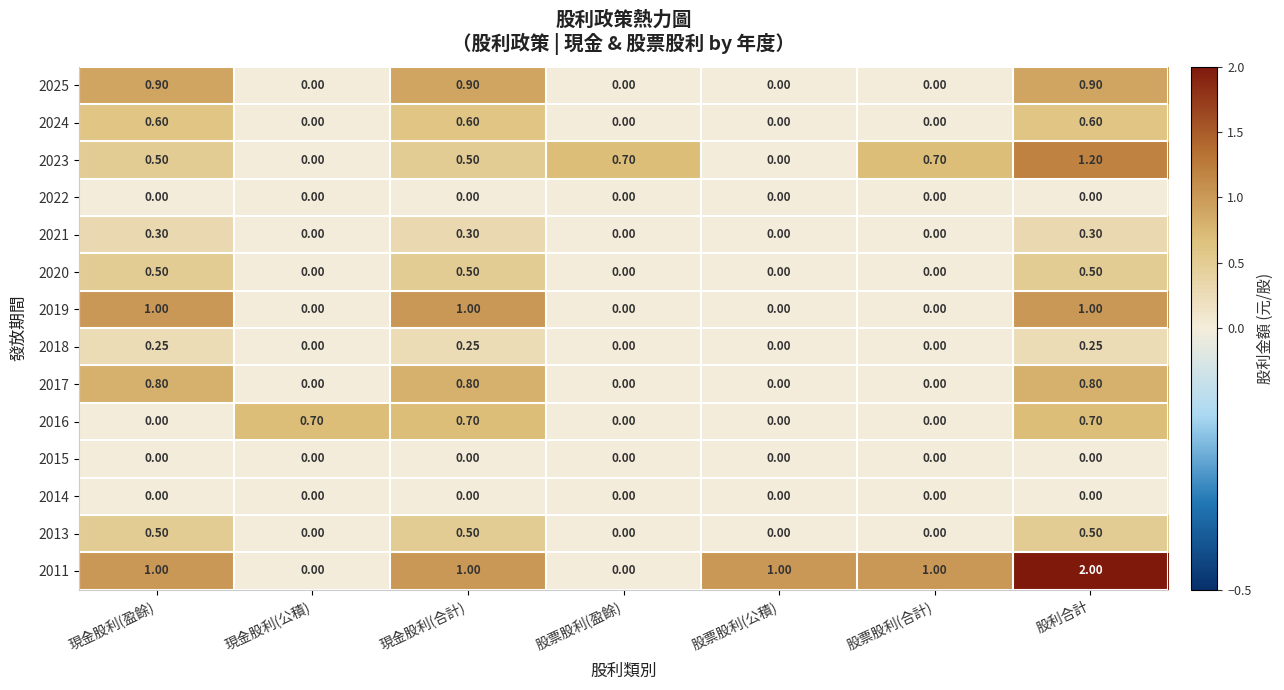

At which category is the sum across all series the highest?

股利合計